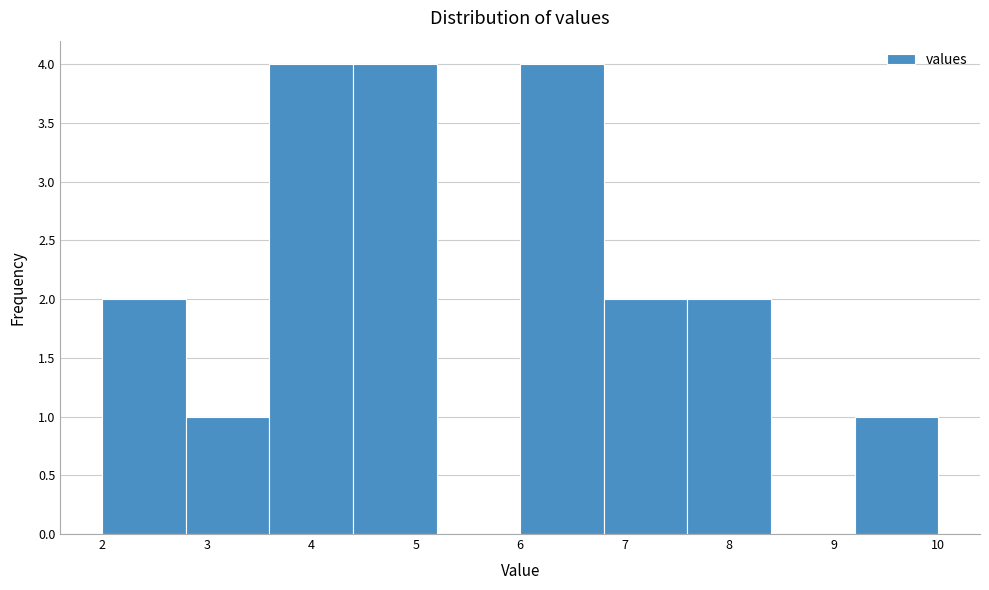

Reading left to right, transcribe this chart: for each bar, give the range it covers on the x-axis and its height. The values are not printed on the chart, so give them approximately, as read against the axis.

2.0 to 2.8: 2
2.8 to 3.6: 1
3.6 to 4.4: 4
4.4 to 5.2: 4
5.2 to 6.0: 0
6.0 to 6.8: 4
6.8 to 7.6: 2
7.6 to 8.4: 2
8.4 to 9.2: 0
9.2 to 10.0: 1